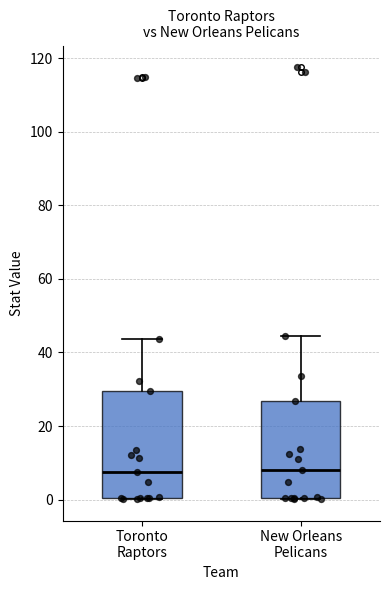

Where does the median line of the box for New Orleans Pelicans sit on the y-axis? The values are not printed on the chart, so give them approximately, as read against the axis.

8